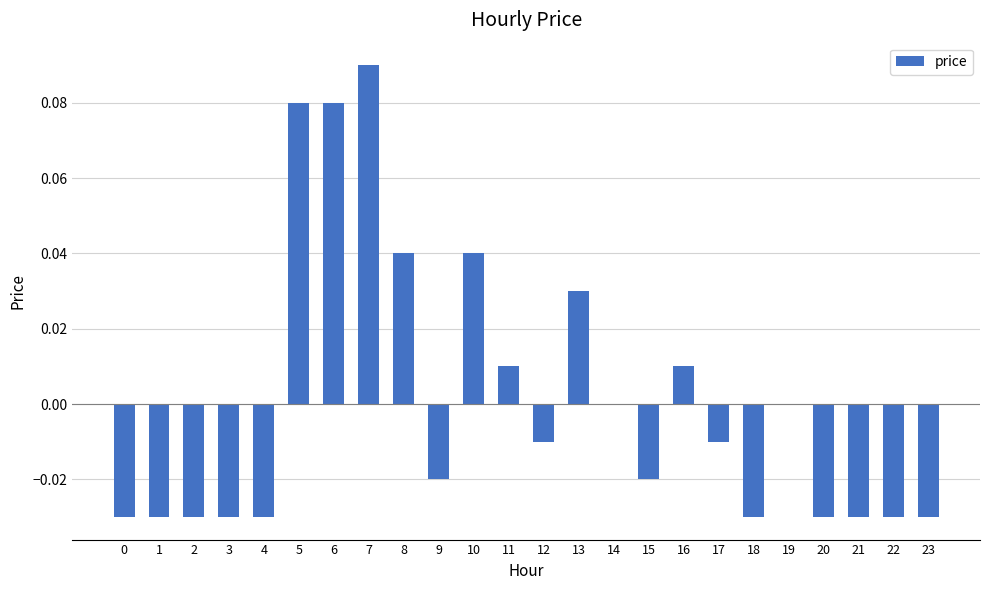

Where does the data first go above 0?

5